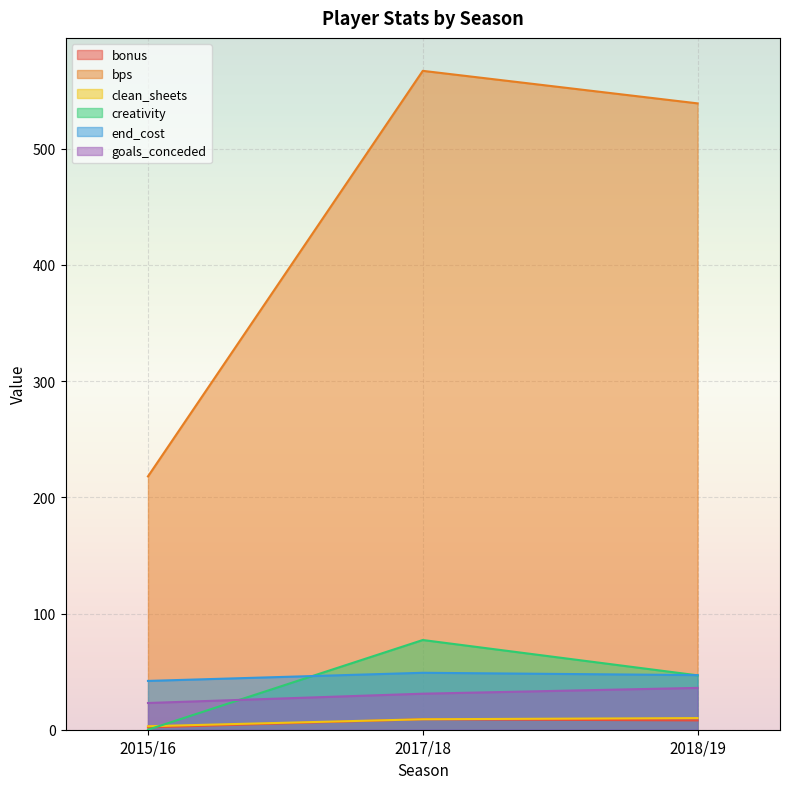

Rank the categories by goals_conceded value from lowest to highest.

2015/16, 2017/18, 2018/19